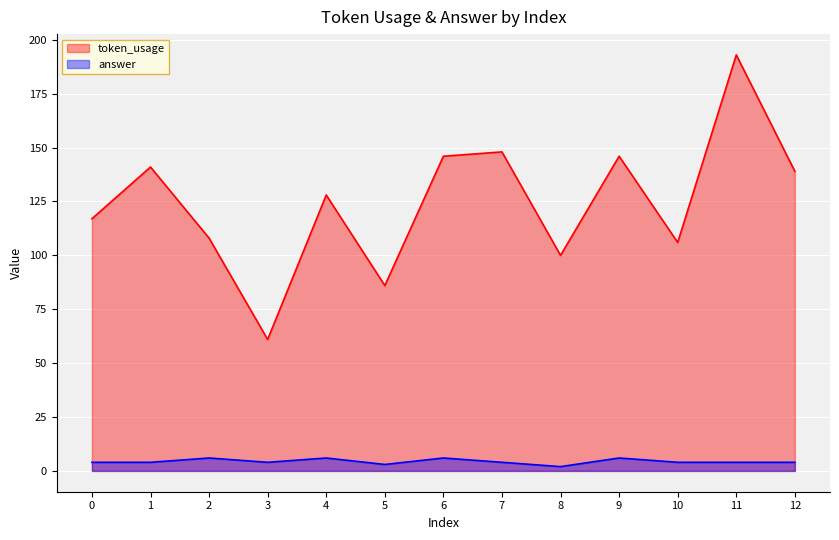

At which category does answer reach its first local peak?

2